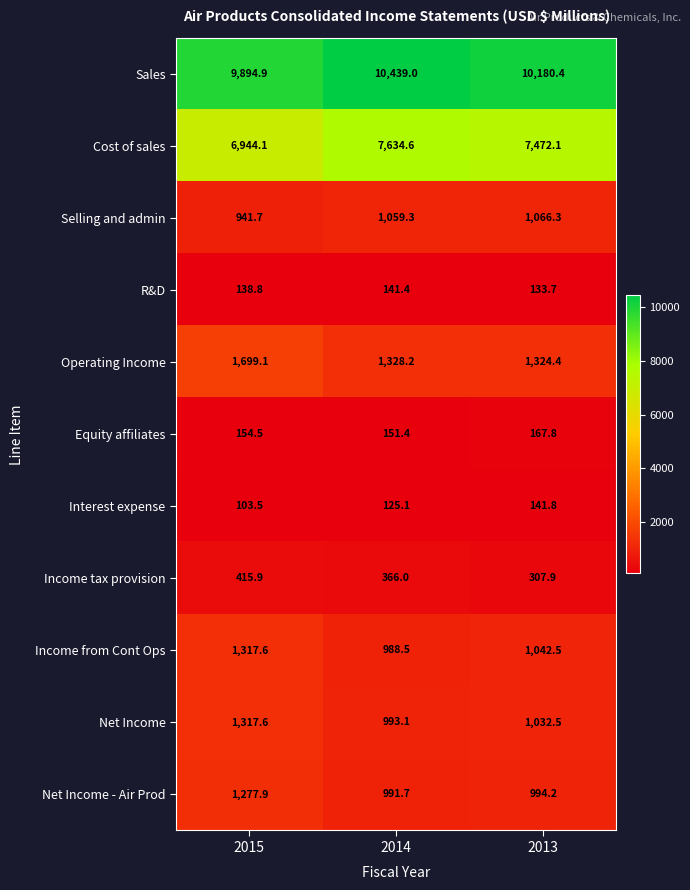

Which label corresponds to the smallest value in the chart?

2015